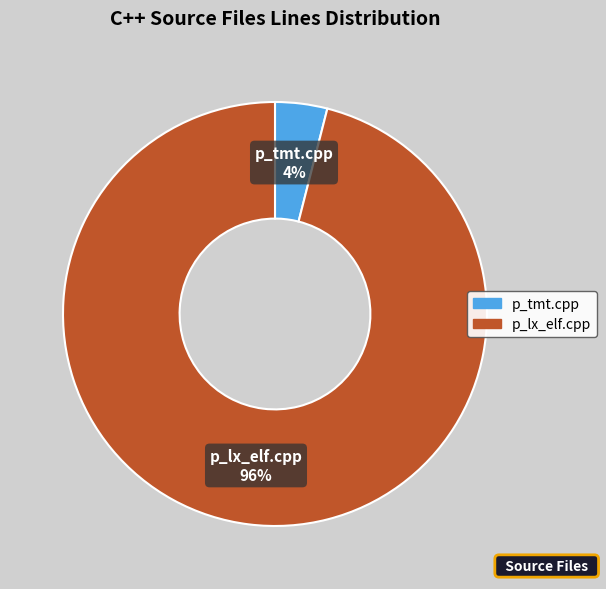

Is there any slice that represents more than half of the pie?

Yes